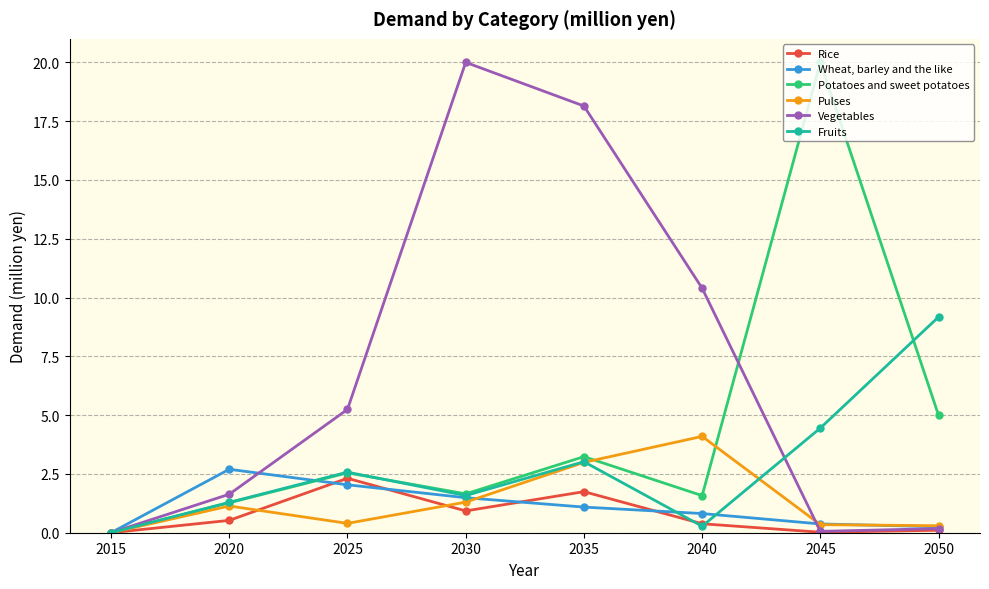

Between 2015 and 2025, which series saw the biggest shift?

Vegetables